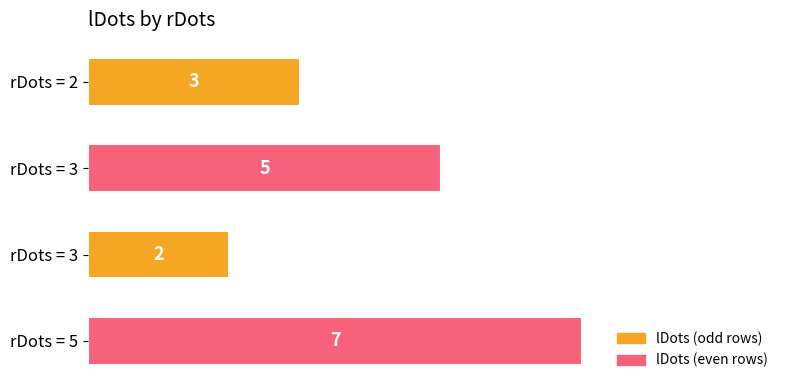

How many bars are there in total?

4